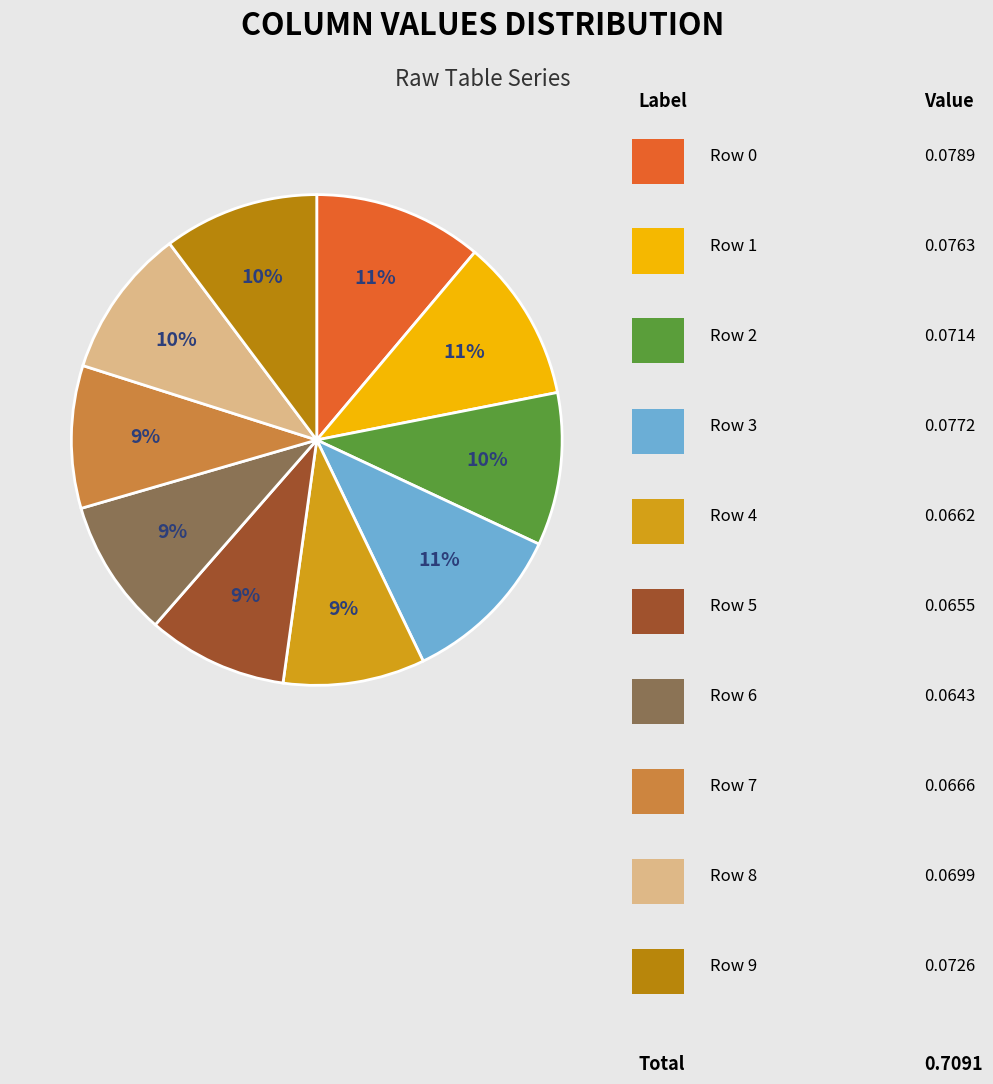

Is there any slice that represents more than half of the pie?

No